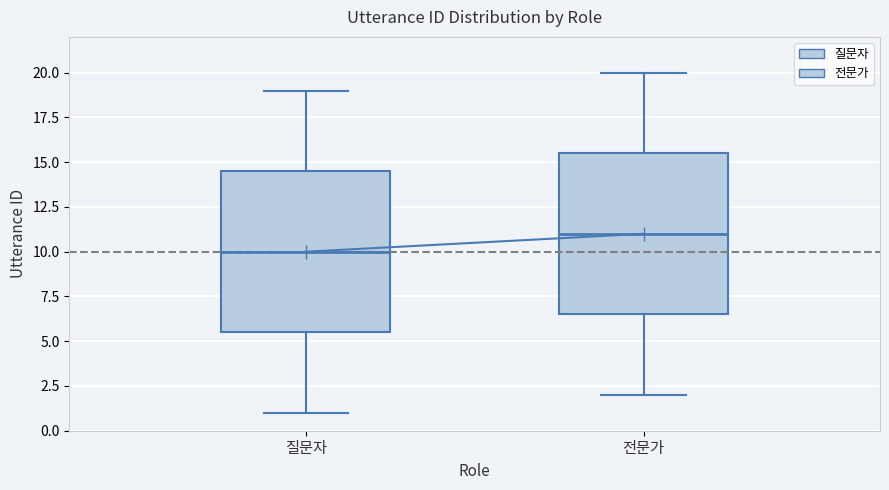

Which box's median line is the lowest?

질문자